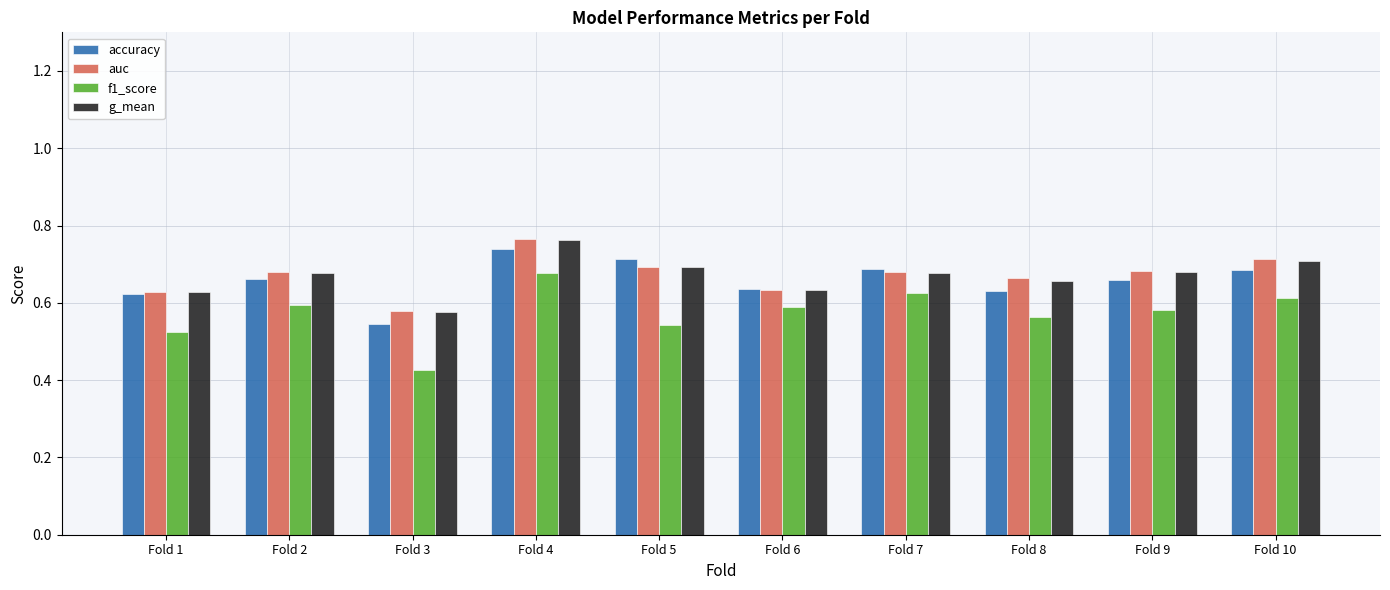

Which label corresponds to the largest value in the chart?

Fold 4